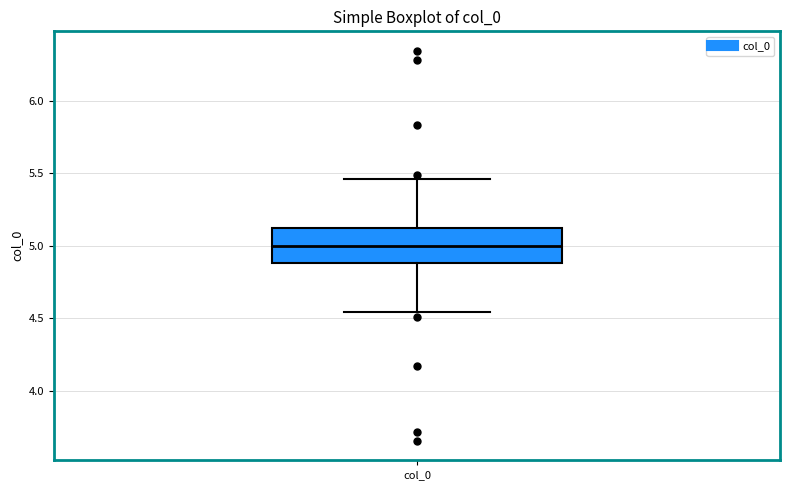

Where does the median line of the box for col_0 sit on the y-axis? The values are not printed on the chart, so give them approximately, as read against the axis.

5.00